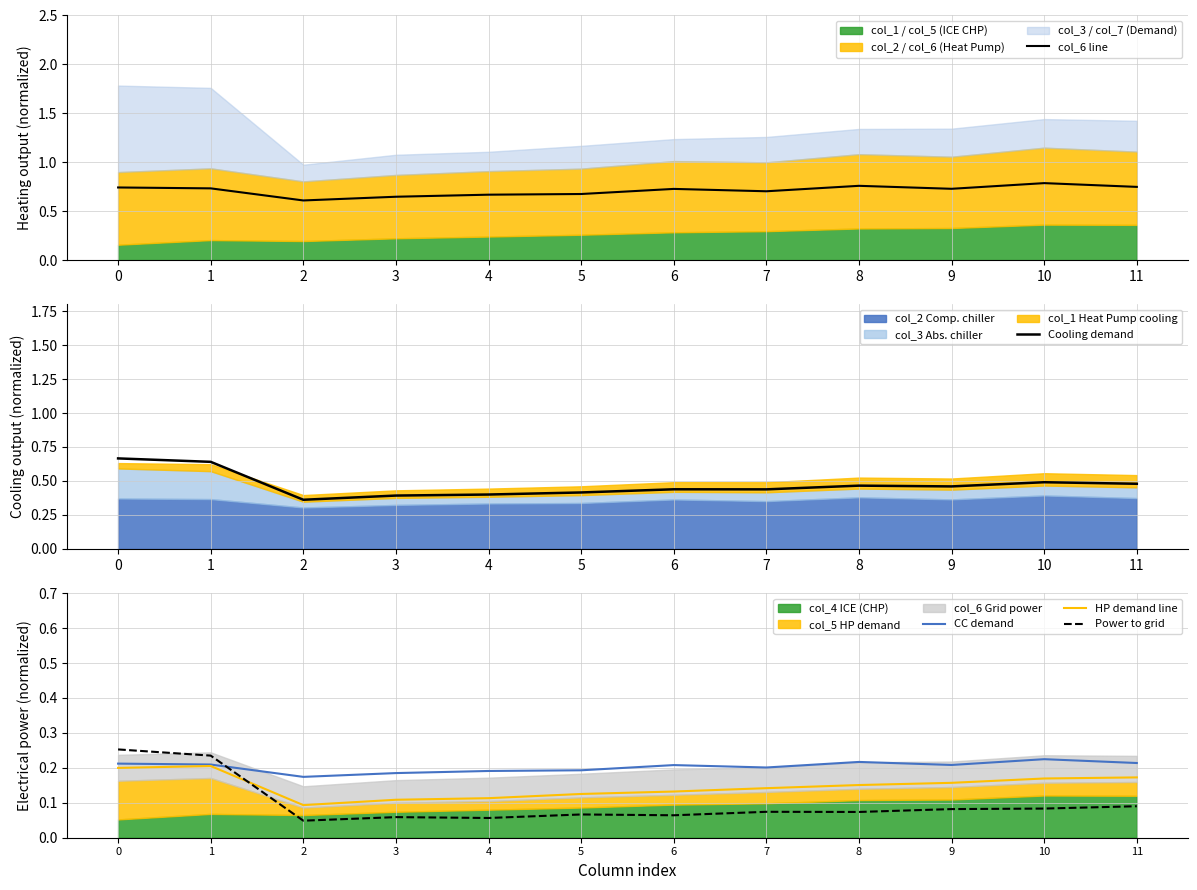

Reading left to right, list all the values displayed in this chart.

col_6 line: 0=0.7	1=0.7	2=0.6	3=0.6	4=0.7	5=0.7	6=0.7	7=0.7	8=0.8	9=0.7	10=0.8	11=0.7
Cooling demand: 0=0.7	1=0.6	2=0.4	3=0.4	4=0.4	5=0.4	6=0.4	7=0.4	8=0.5	9=0.5	10=0.5	11=0.5
CC demand: 0=0.2	1=0.2	2=0.2	3=0.2	4=0.2	5=0.2	6=0.2	7=0.2	8=0.2	9=0.2	10=0.2	11=0.2
HP demand line: 0=0.2	1=0.2	2=0.1	3=0.1	4=0.1	5=0.1	6=0.1	7=0.1	8=0.2	9=0.2	10=0.2	11=0.2
Power to grid: 0=0.3	1=0.2	2=0.0	3=0.1	4=0.1	5=0.1	6=0.1	7=0.1	8=0.1	9=0.1	10=0.1	11=0.1